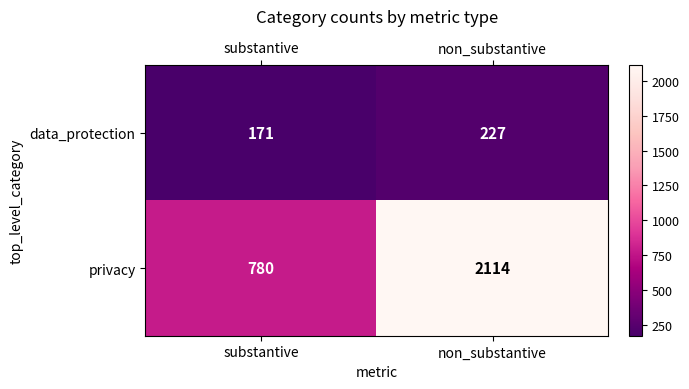

At which label is privacy closest to 1447?

substantive